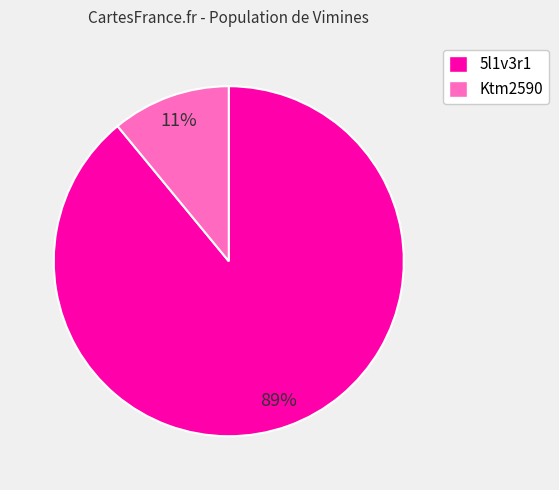

Do 5l1v3r1 and Ktm2590 together represent more than half of the pie?

Yes